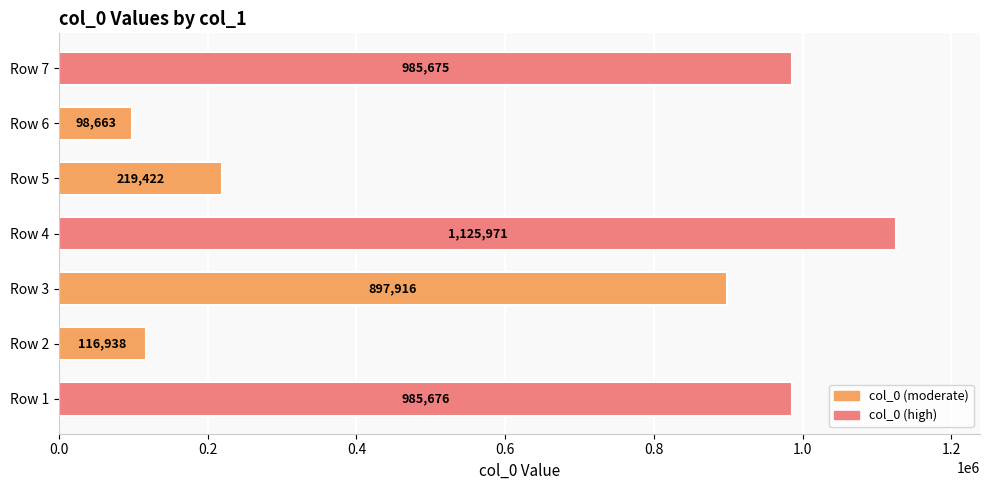

Rank the categories by value from lowest to highest.

Row 6, Row 2, Row 5, Row 3, Row 7, Row 1, Row 4